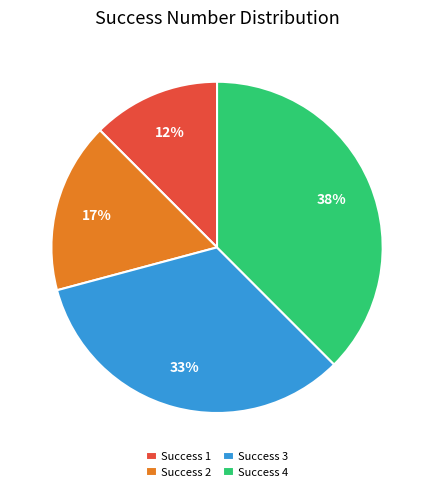

What percentage is the Success 2 slice, to the nearest percent?

17%